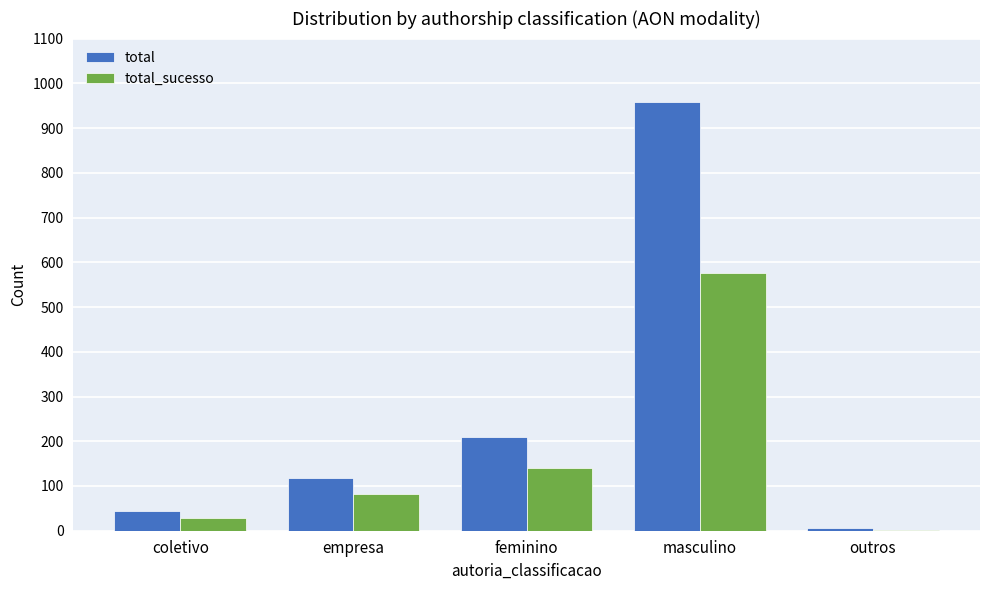

What is the sum of the total_sucesso values at empresa and coletivo?

112